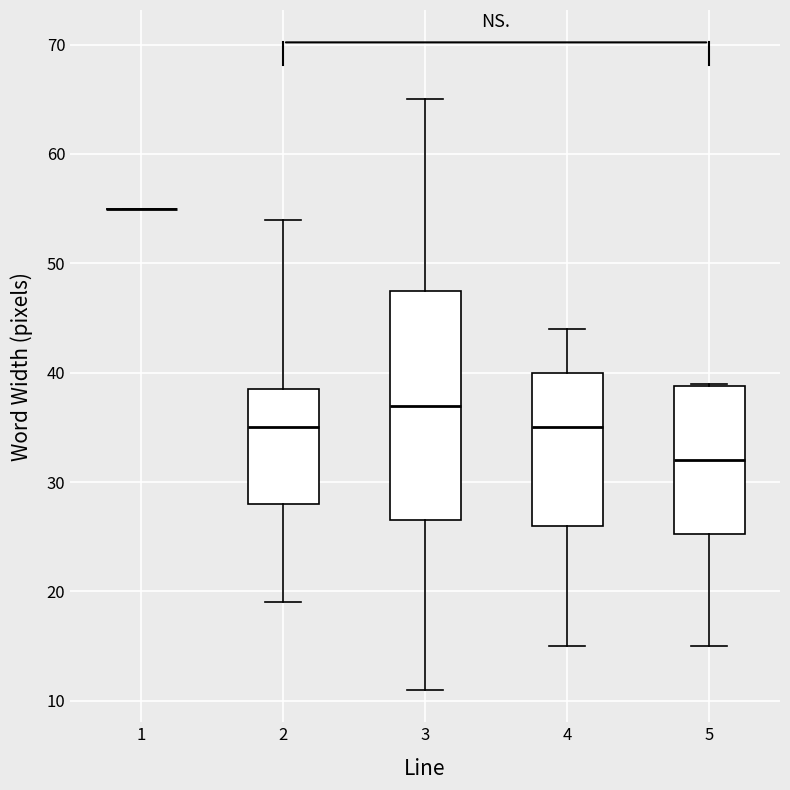

Reading left to right, read every box against the y-axis: the position of its median line, the range the box covers, and the ends of its whiskers. The values are not printed on the chart, so give them approximately, as read against the axis.

1: box collapsed to a line at 55, whiskers 55 to 55
2: median 35, box 28 to 39, whiskers 19 to 54
3: median 37, box 27 to 48, whiskers 11 to 65
4: median 35, box 26 to 40, whiskers 15 to 44
5: median 32, box 25 to 39, whiskers 15 to 39